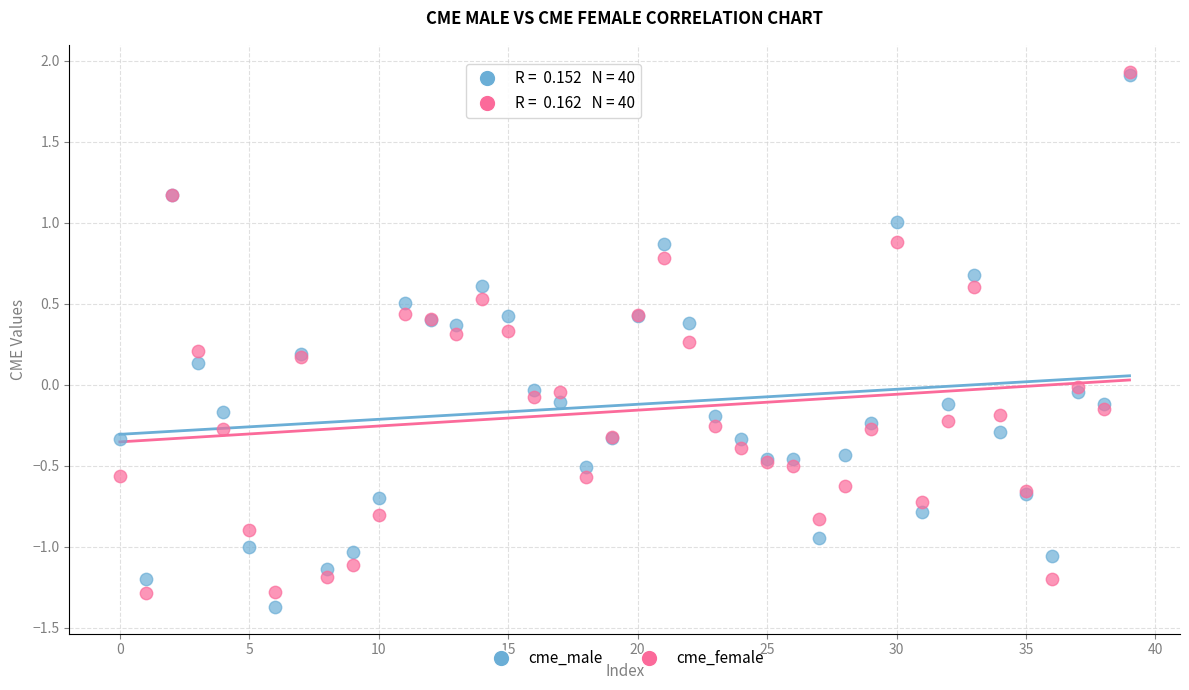

What are all the series names shown in the legend?

cme_male, cme_female